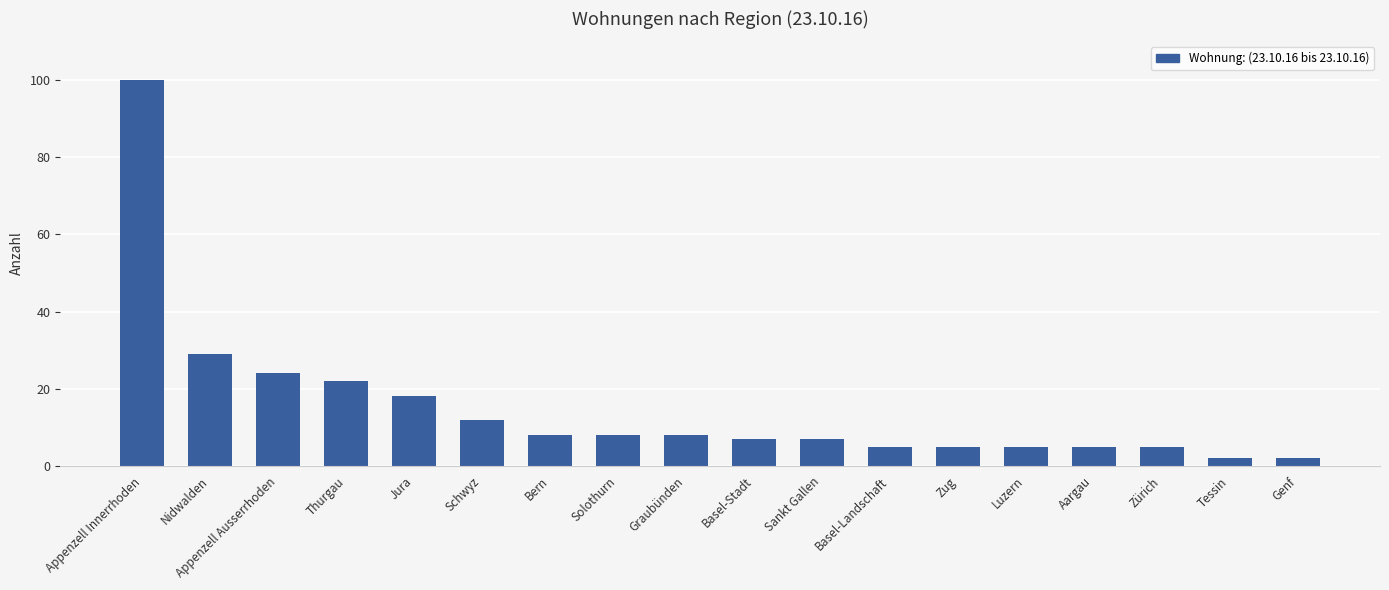

What is the maximum value shown in the chart?

100